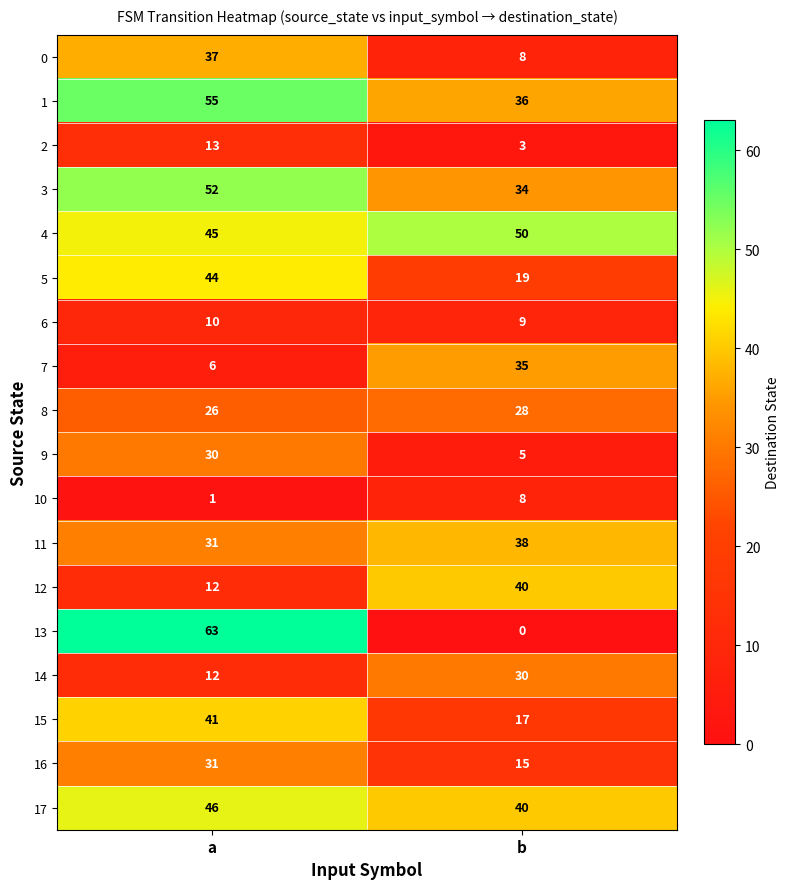

Rank the categories by 13 value from lowest to highest.

b, a